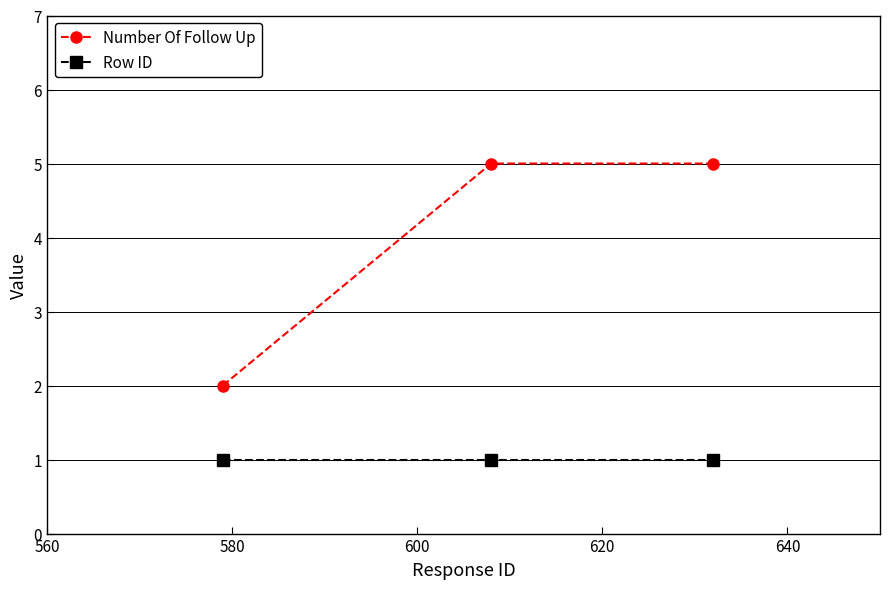

Reading left to right, list all the values displayed in this chart.

Number Of Follow Up: 2	5	5
Row ID: 1	1	1